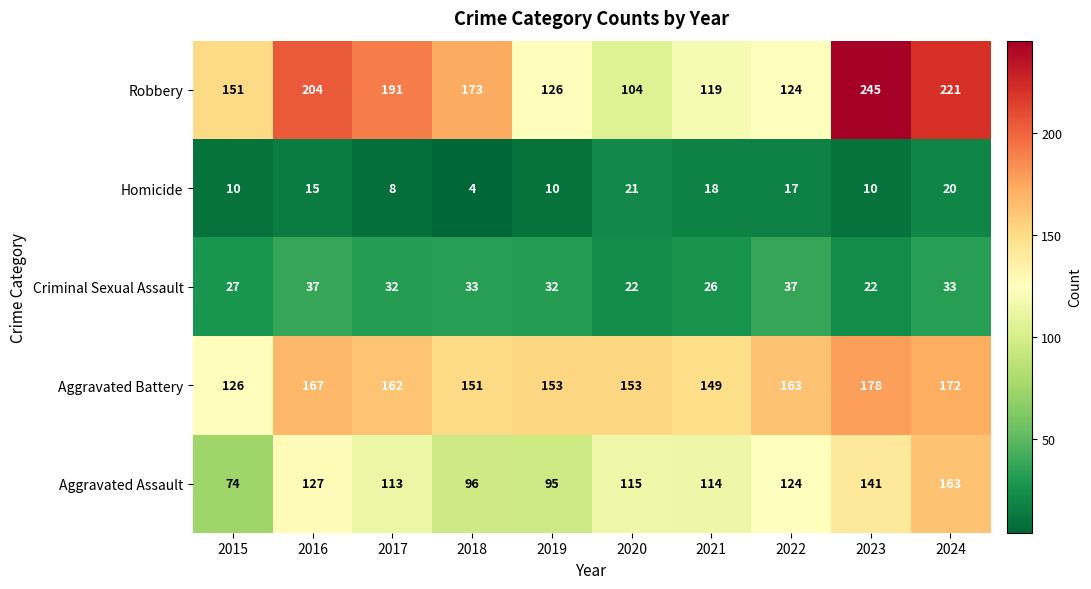

What is the total value across all series at 2016?

550